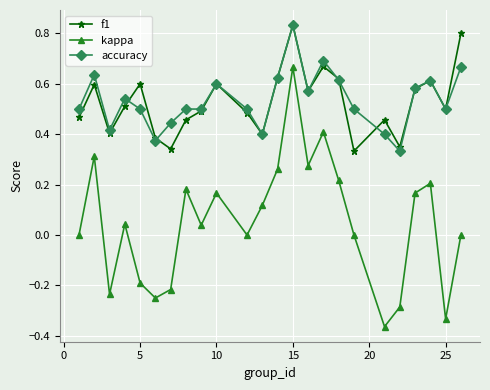

True or false: accuracy has more than 1 interior local peaks.

True